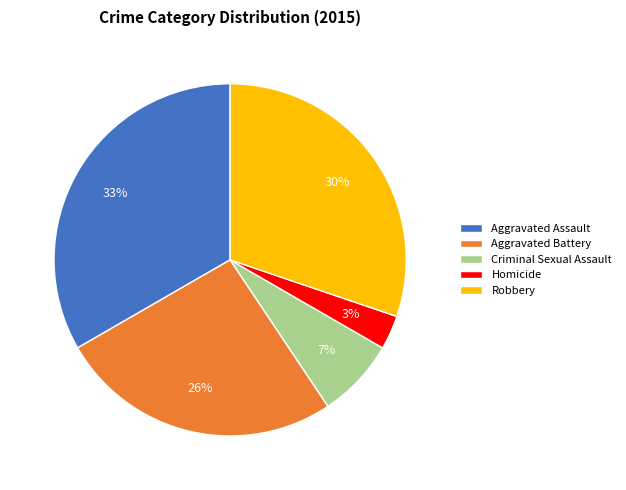

Approximately how many times larger is the value at Criminal Sexual Assault compared to Homicide?

2.3